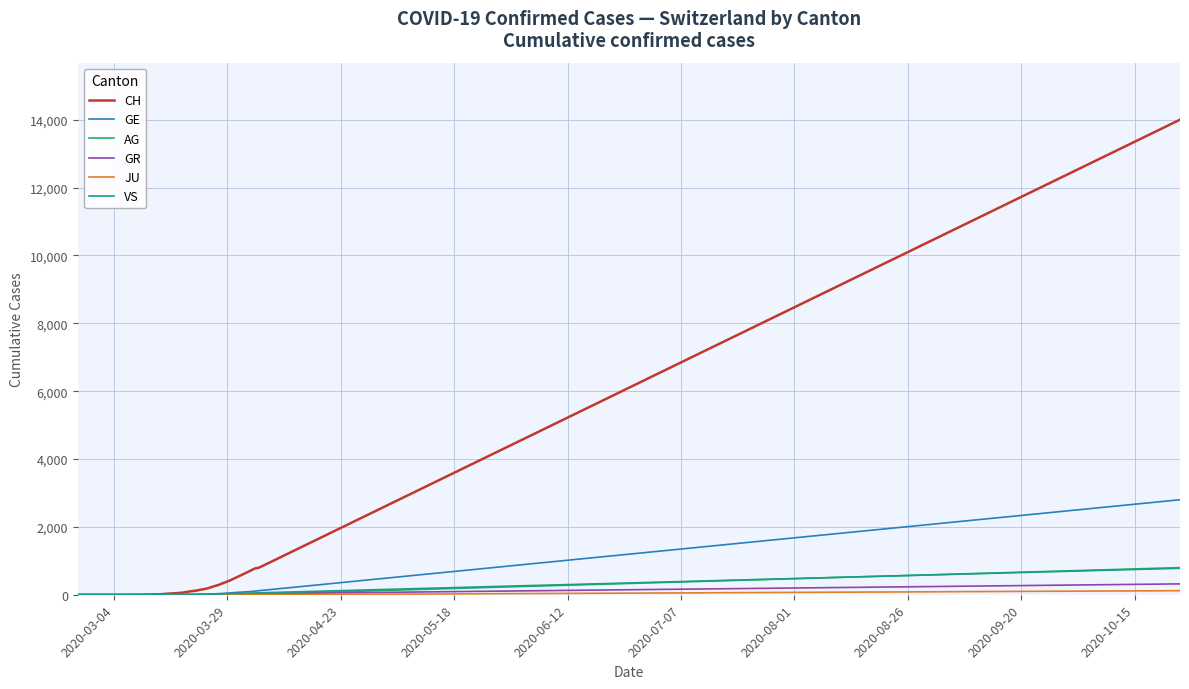

Does the chart have visible grid lines?

Yes